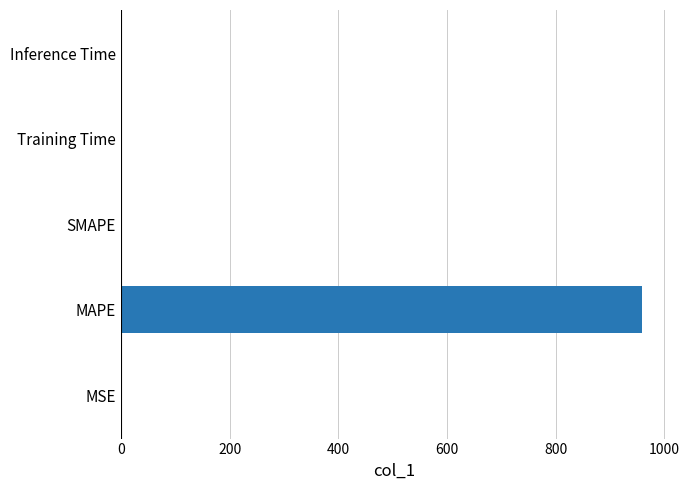

What is the sum of all values?

959.2